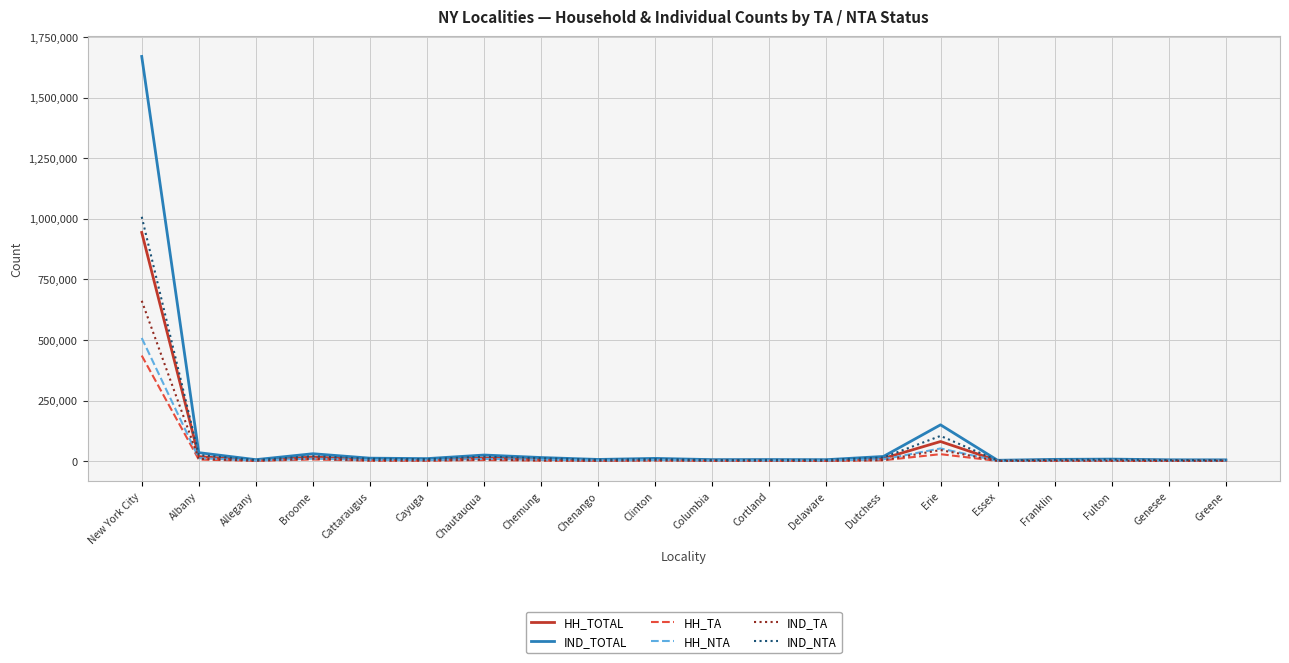

What is the maximum value shown in the chart?

1669824